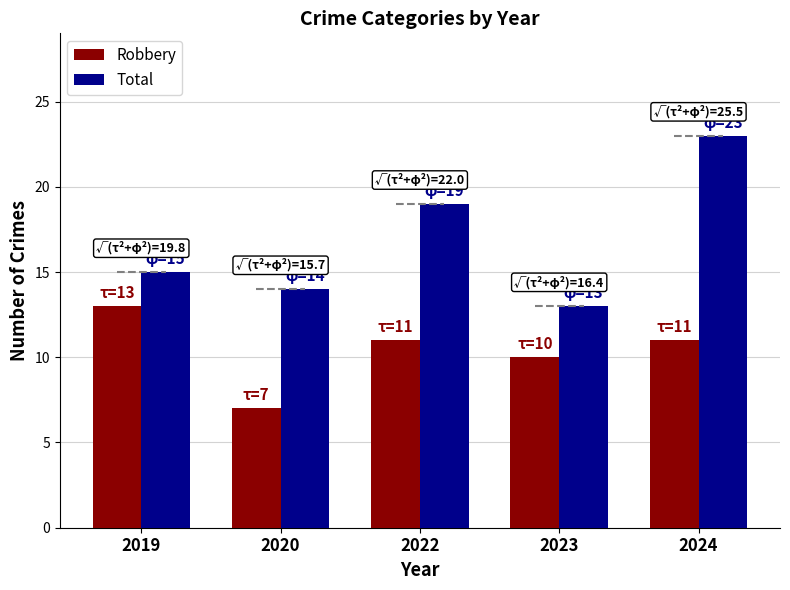

Is it true that Robbery equals 10 at 2023?

True